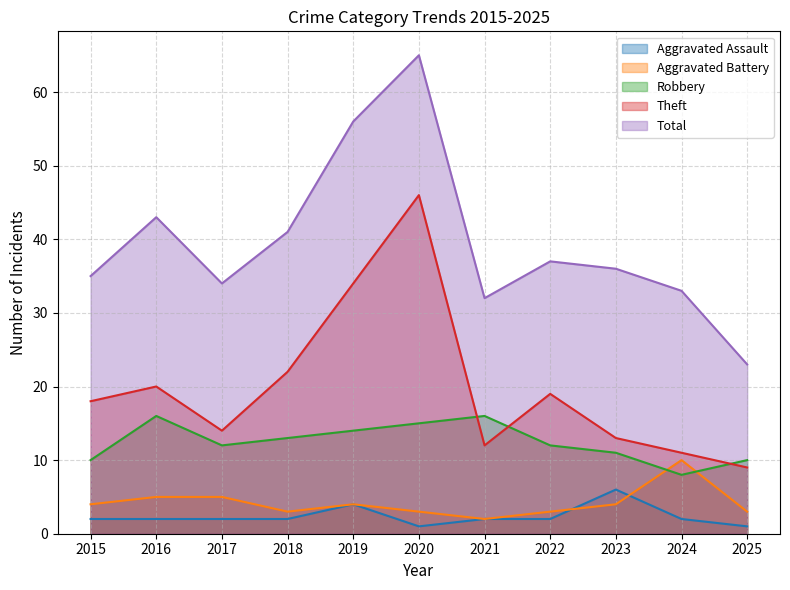

At how many categories does at least one series exceed 34?

7